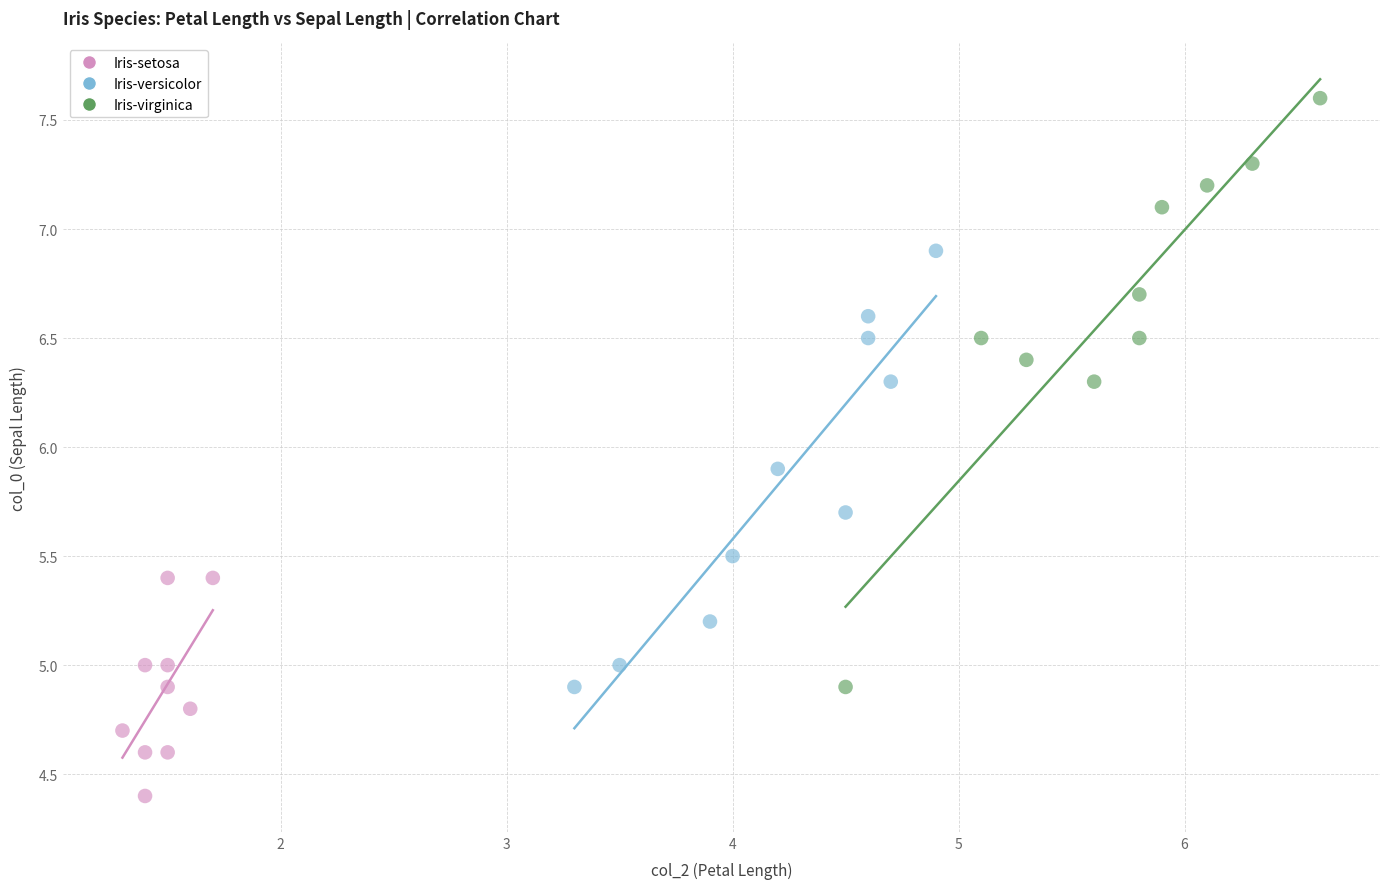

Which series contains the highest Y value?

Iris-virginica